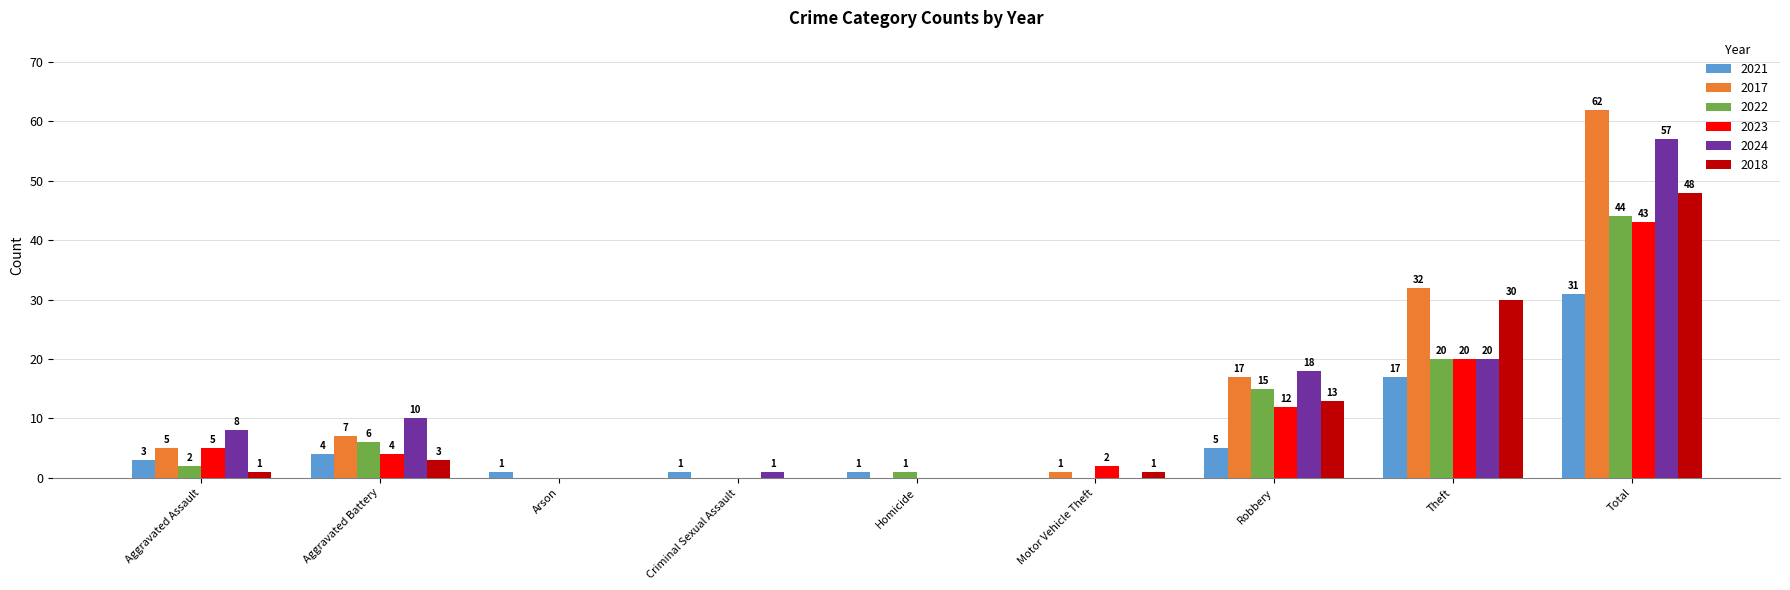

What is the maximum value for 2023?

43